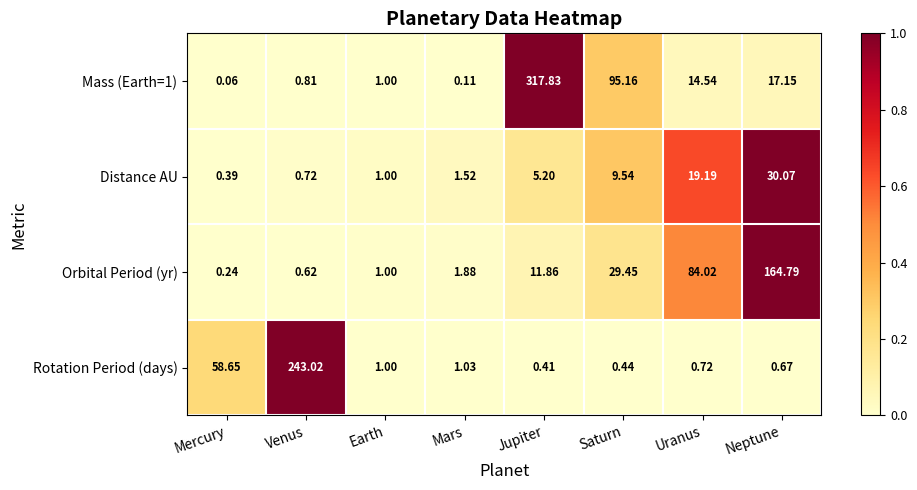

Which series changed the most between Mercury and Venus?

Rotation Period (days)